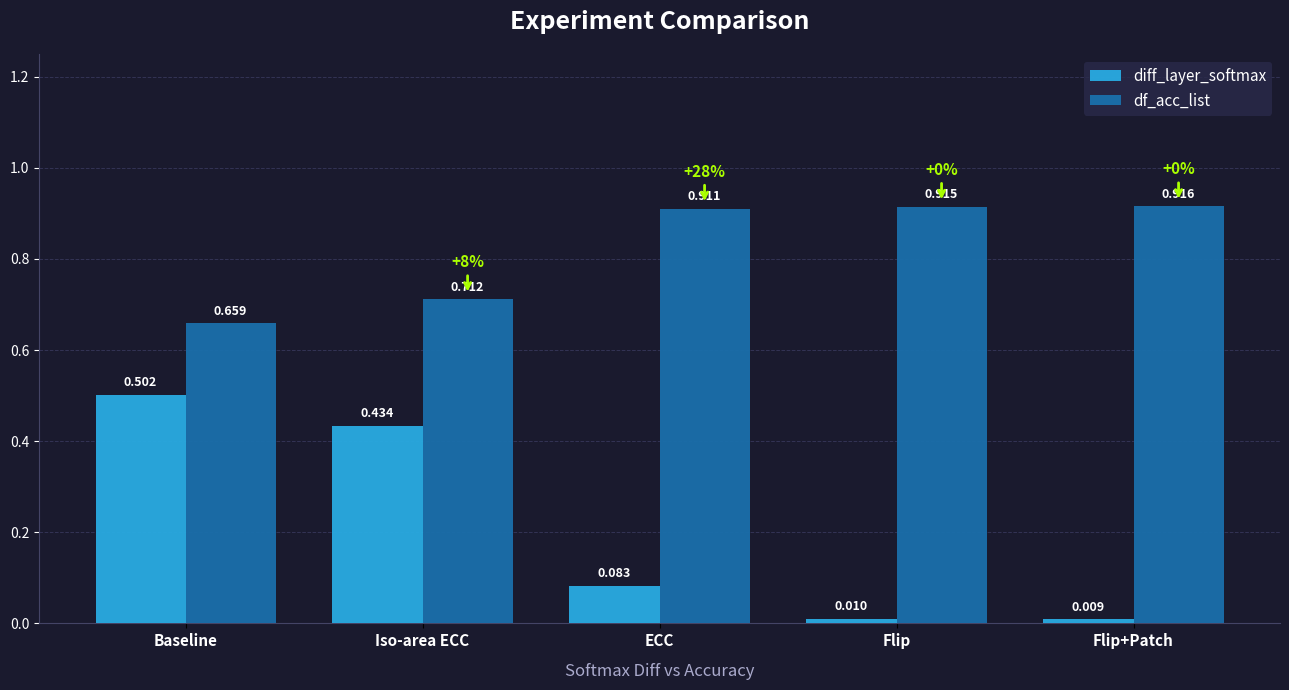

Count the number of categories in the chart.

5